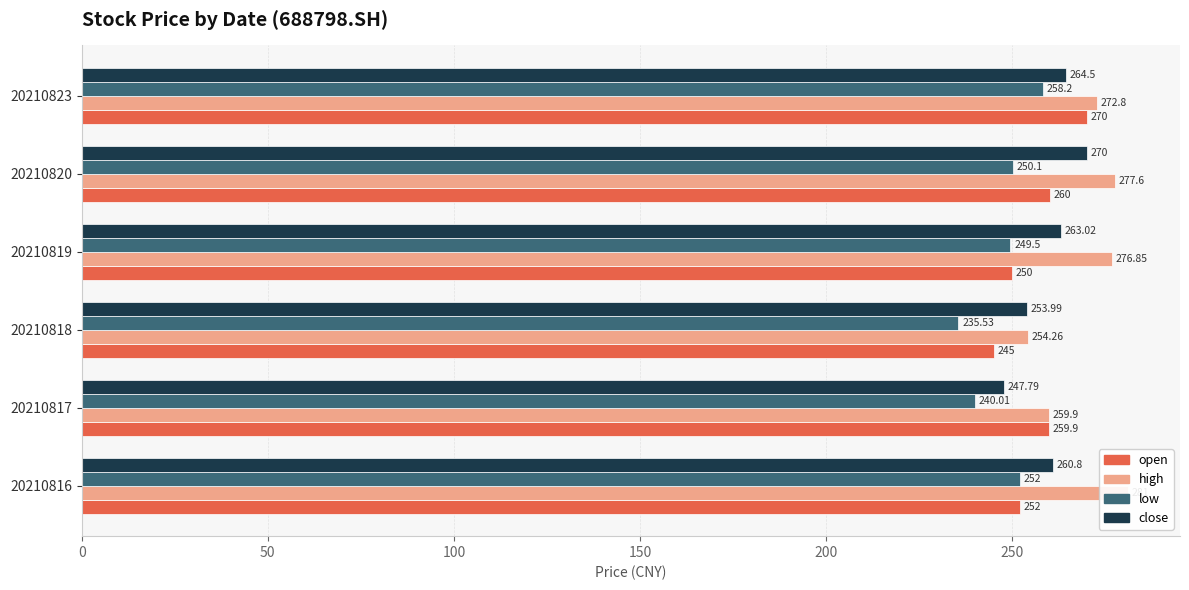

The high series shows 83.5 at 20210818. True or false?

False